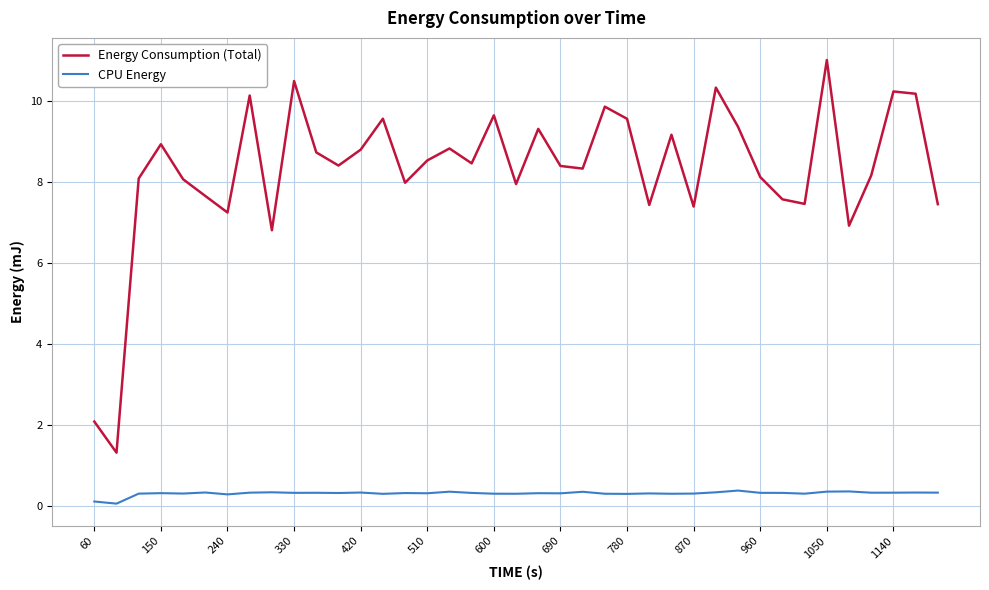

Which series has the widest spread of values?

Energy Consumption (Total)